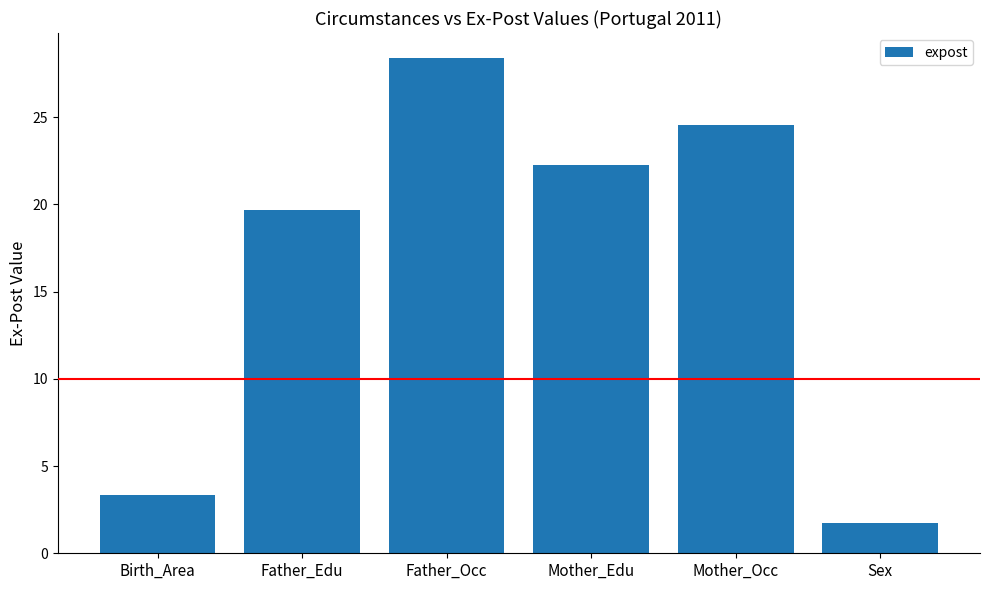

At which label is the value closest to 15?

Father_Edu